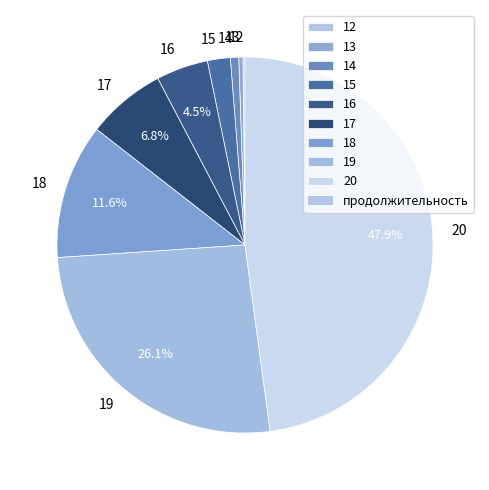

Is there any slice that represents more than half of the pie?

No